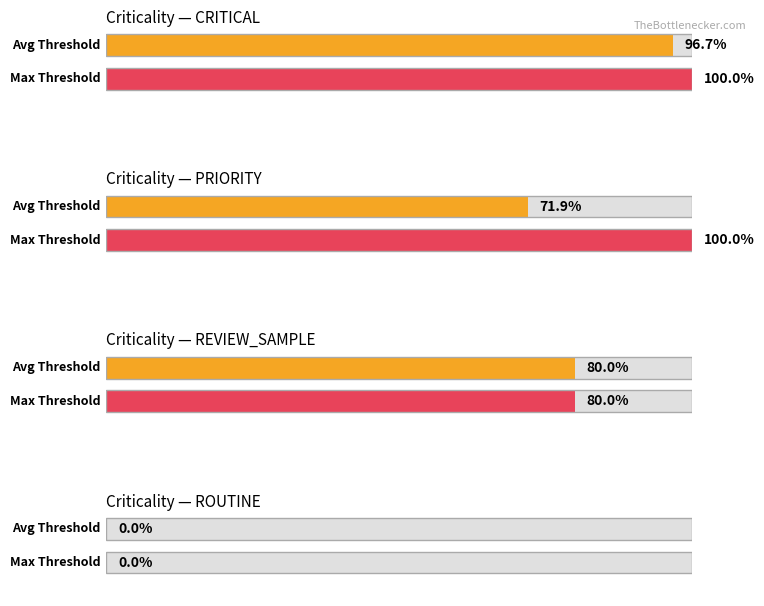

How many bars are there in total?

8